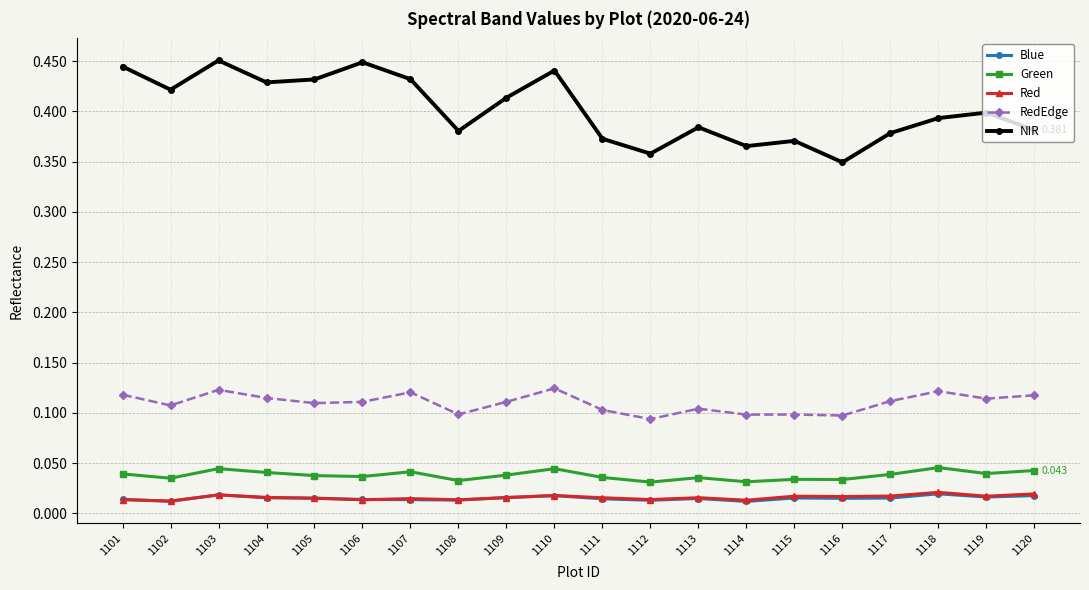

Which series has the widest spread of values?

NIR